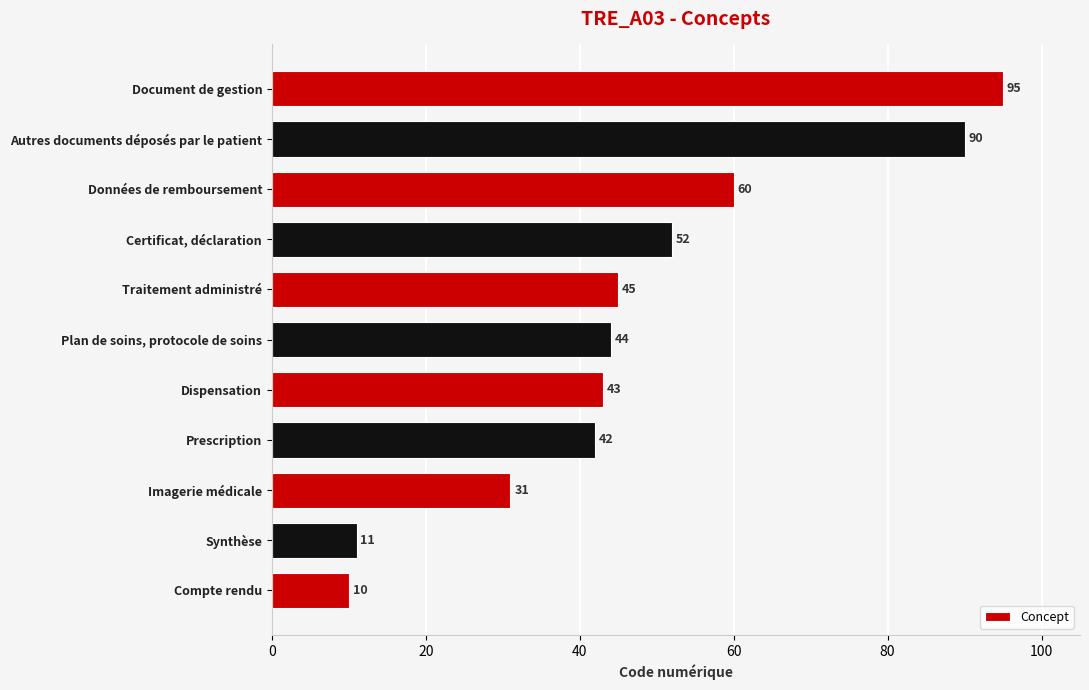

Between Certificat, déclaration and Synthèse, which is larger?

Certificat, déclaration